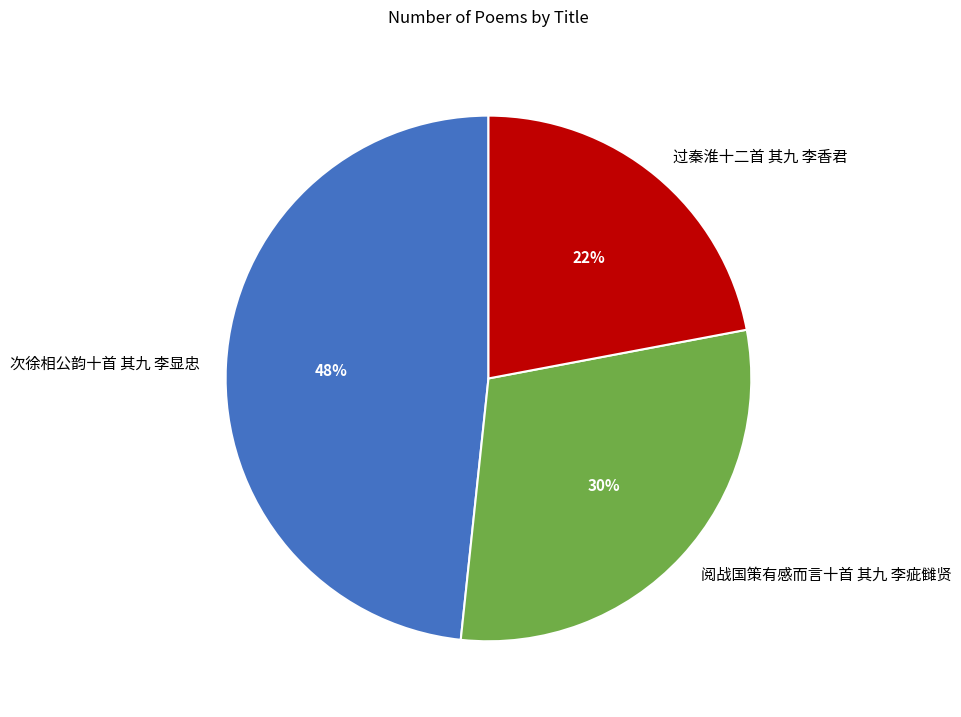

Count the number of slices in the pie.

3